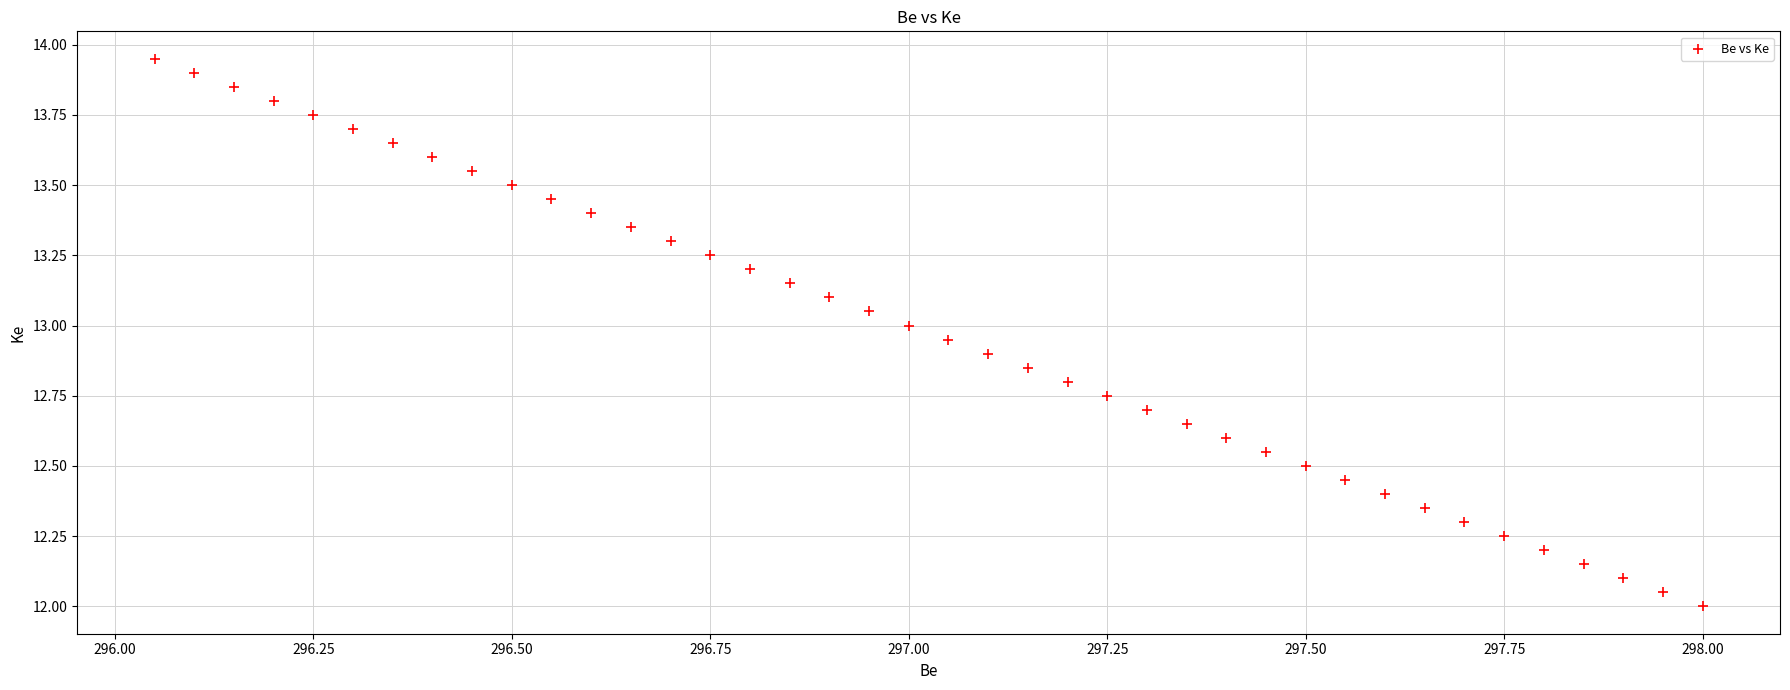

What is the range of X values (max minus min)?

1.9